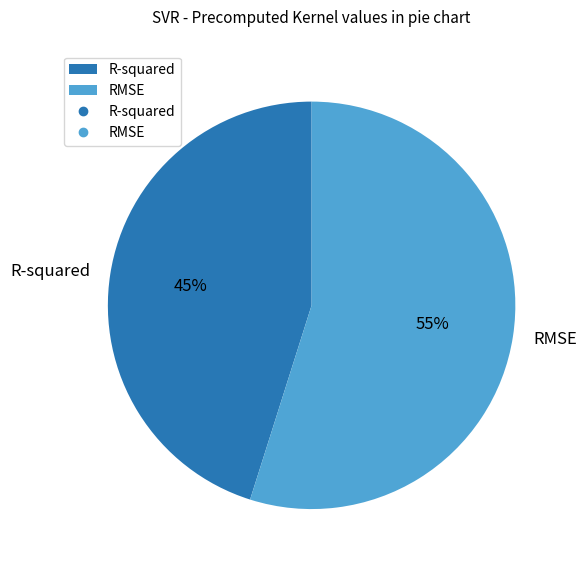

Do R-squared and RMSE together represent more than half of the pie?

Yes